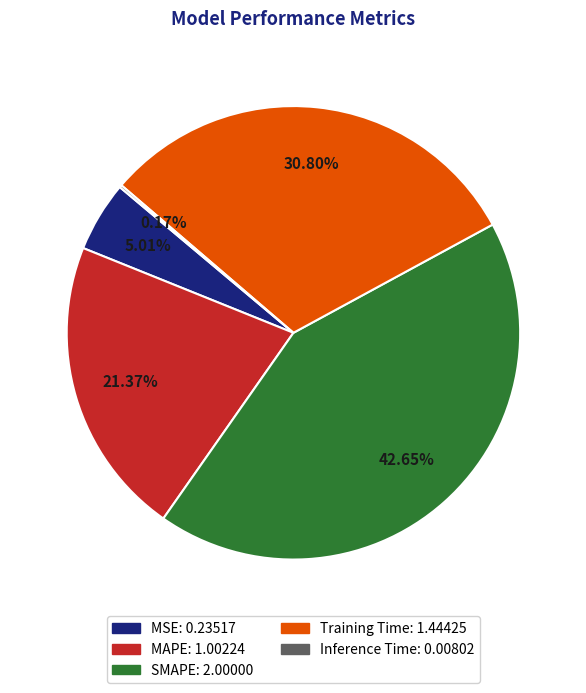

Combined, do MSE and SMAPE account for over 50%?

No